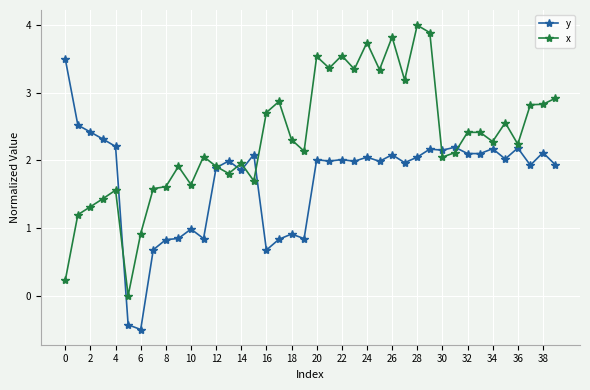

What is the smallest value displayed?

-0.5